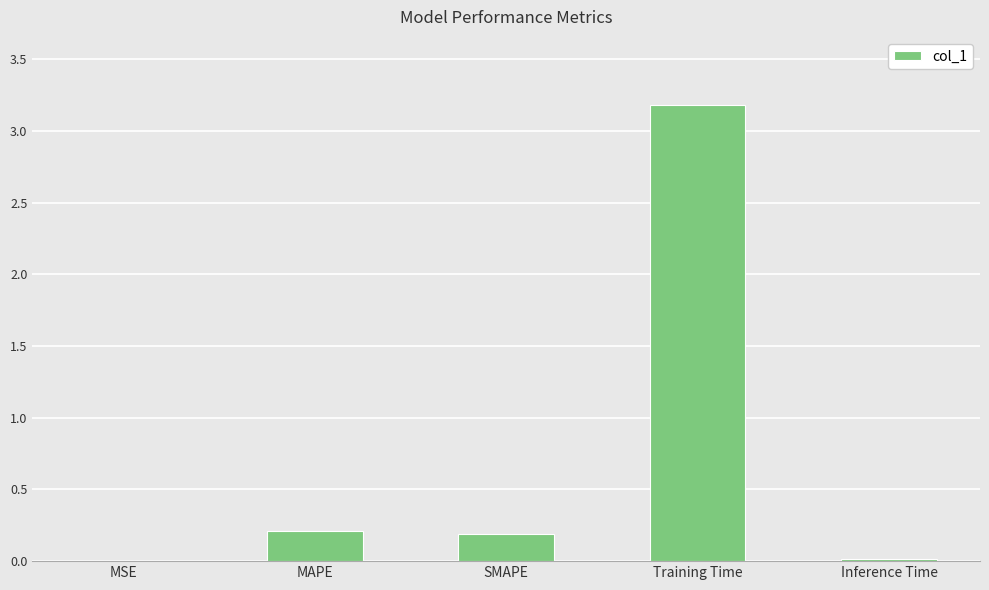

Between SMAPE and MSE, which is larger?

SMAPE